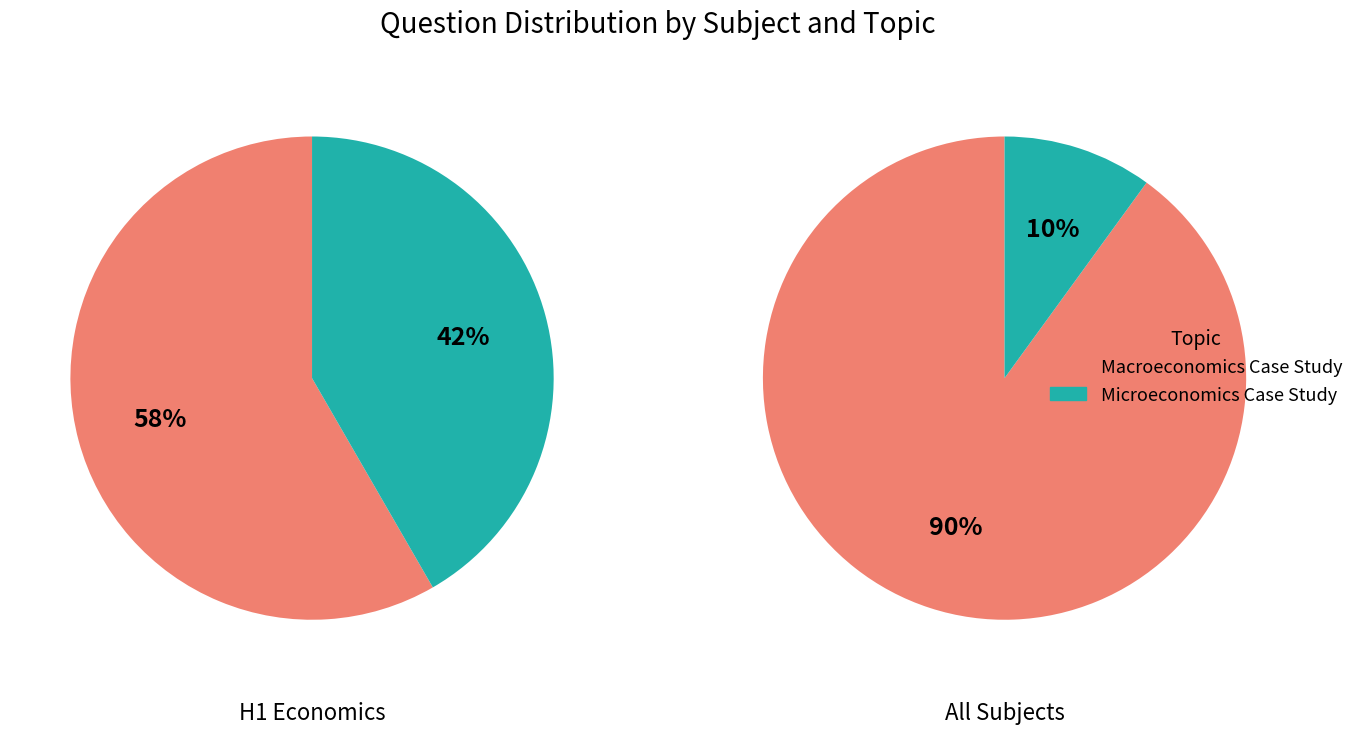

To the nearest percent, what is the average slice percentage?

50%